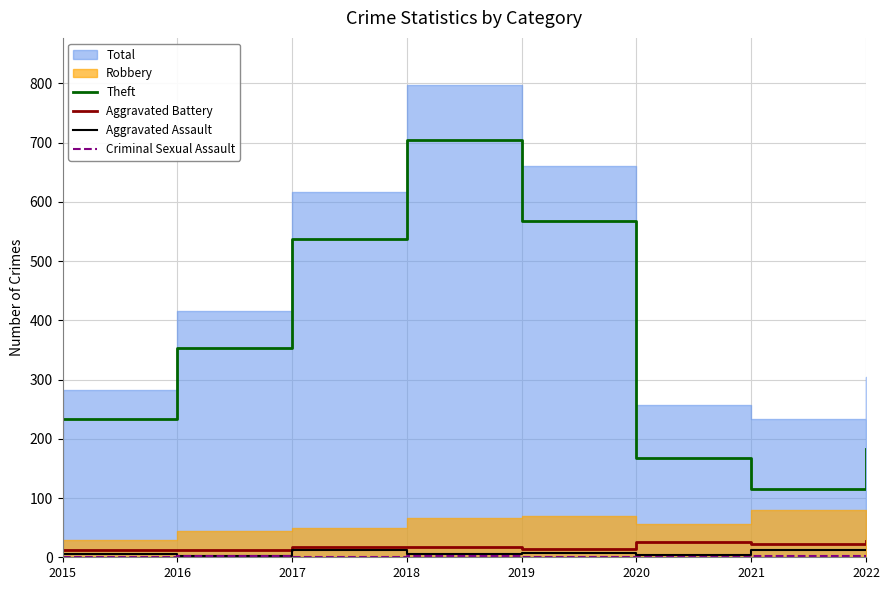

At which category does Theft reach its first local peak?

2018